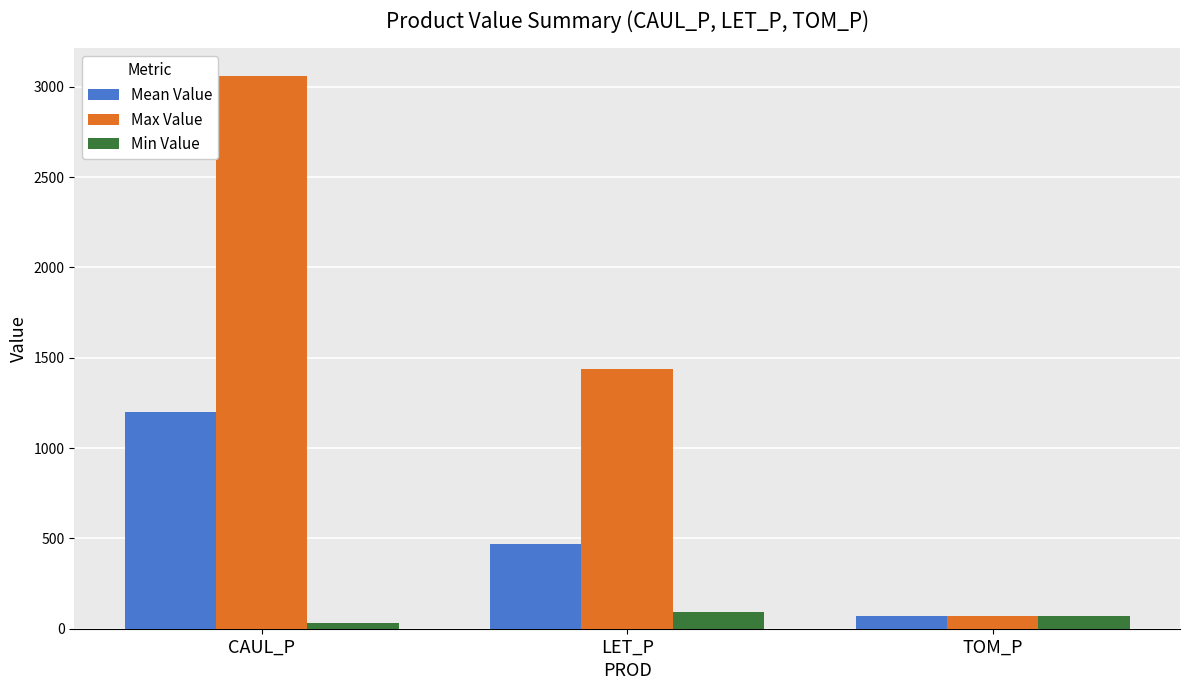

Which series changed the most between CAUL_P and TOM_P?

Max Value